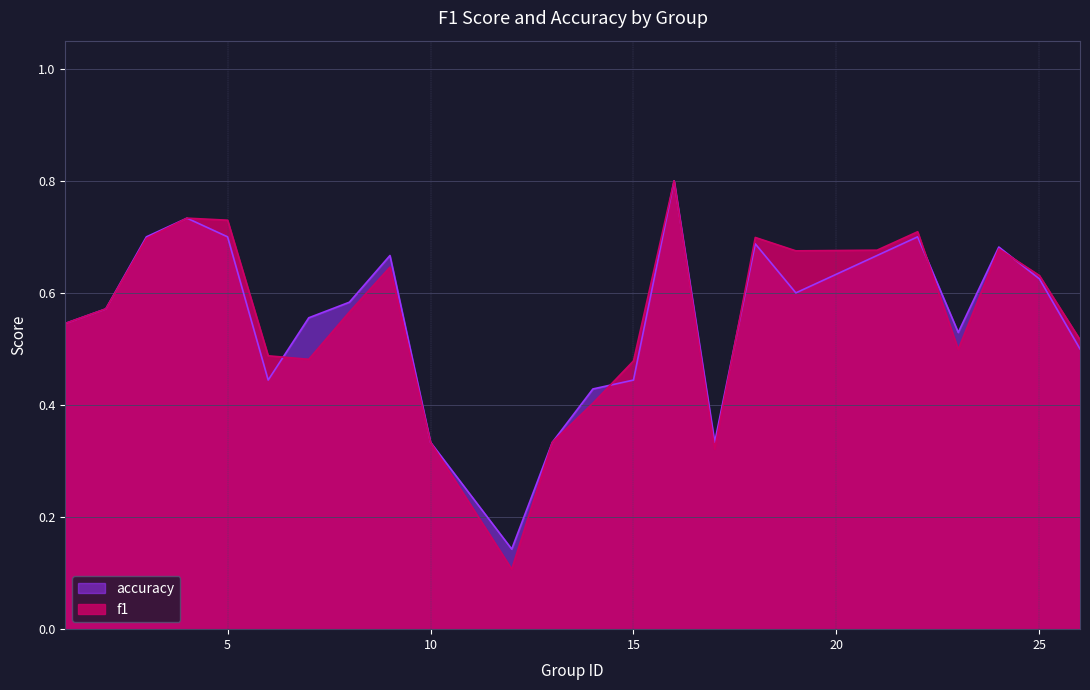

What are all the series names shown in the legend?

f1, accuracy